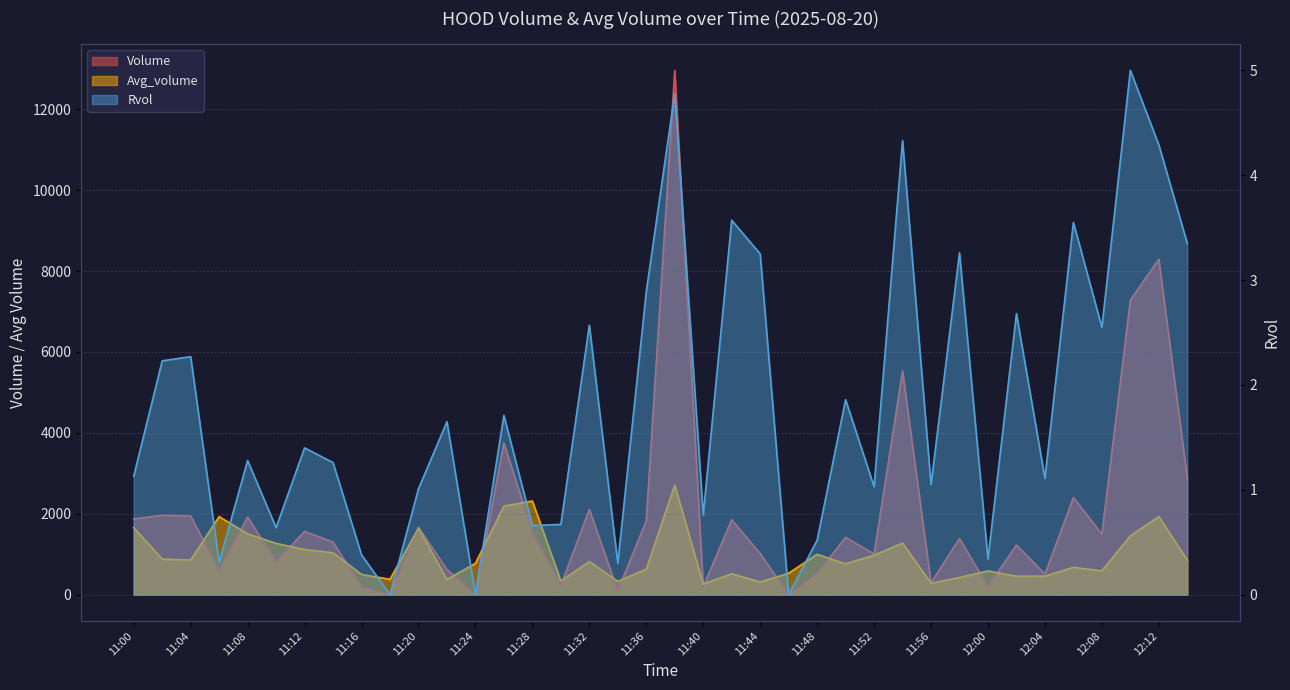

Between 11:52 and 11:34, which is larger?

11:52